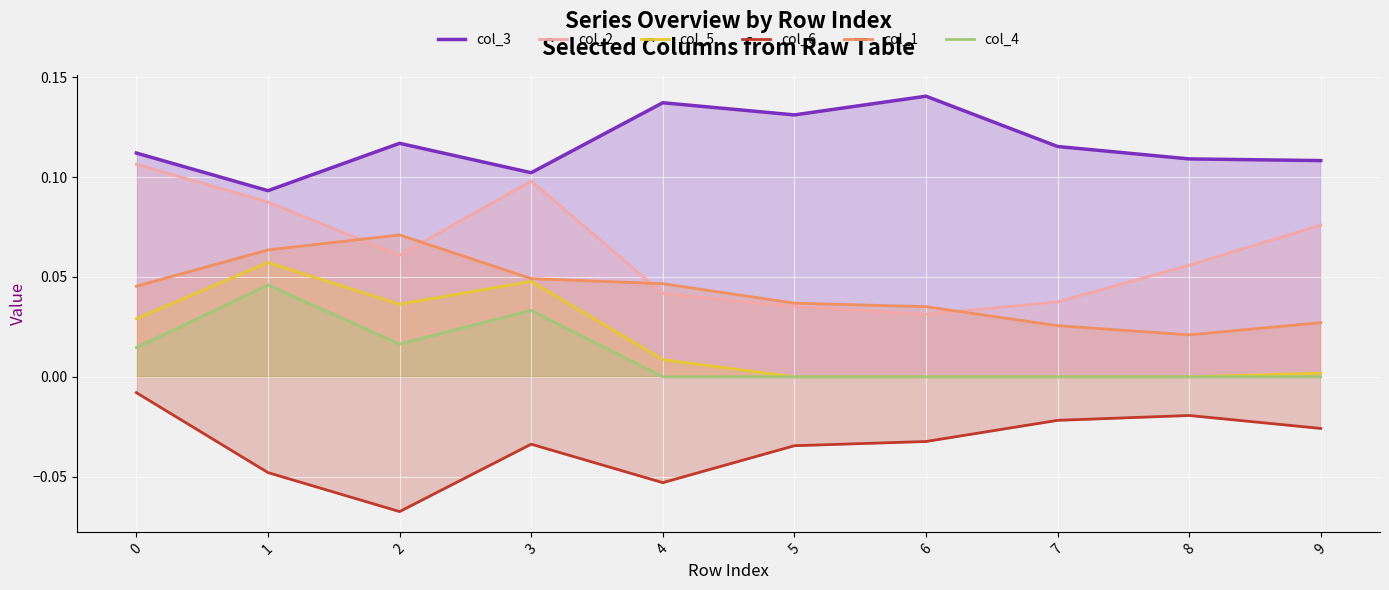

Which category has the lowest value in the col_4 series?

4